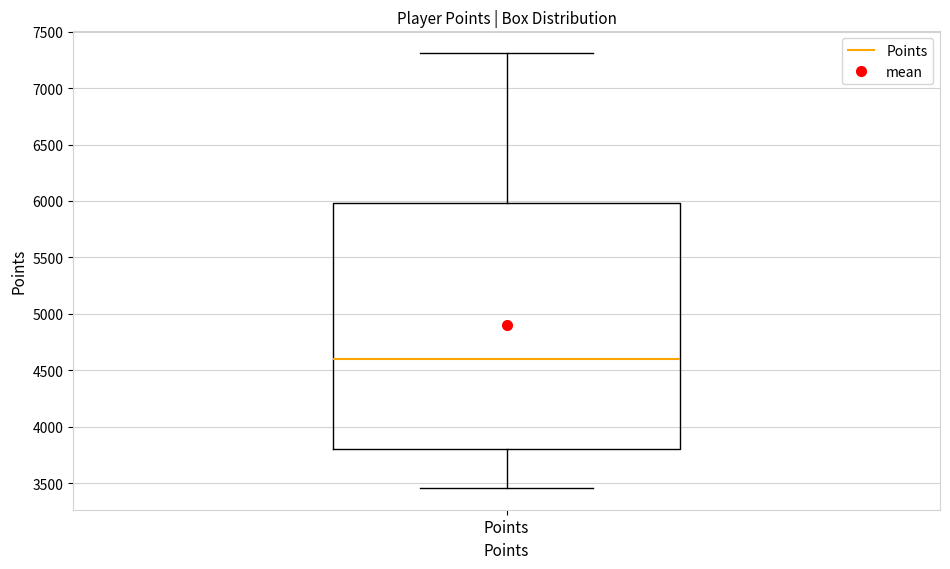

Where does the lower whisker of the box for Points end on the y-axis? The values are not printed on the chart, so give them approximately, as read against the axis.

3450